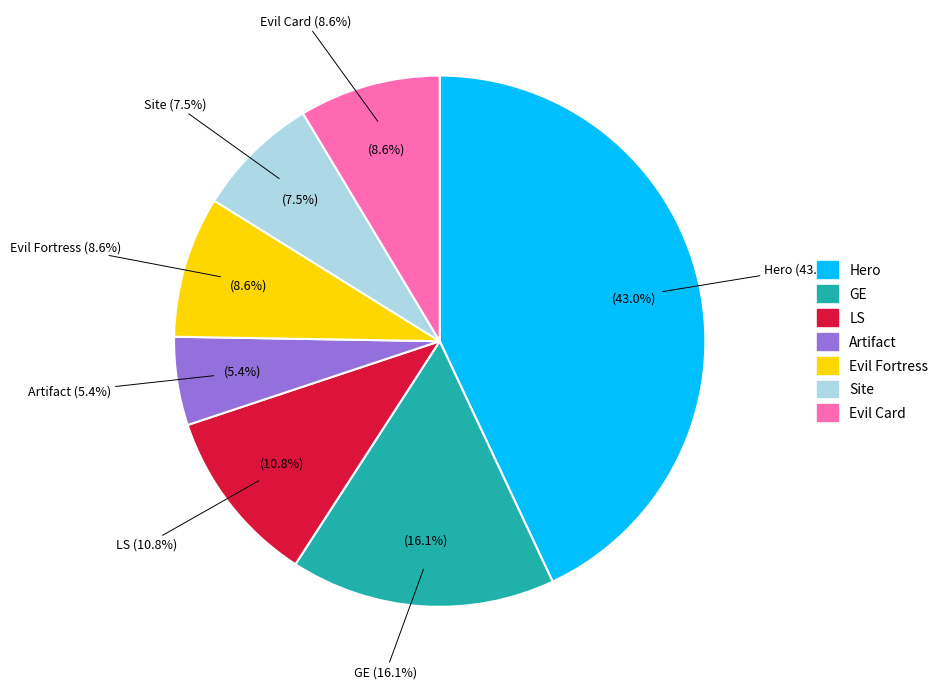

Is there a majority slice in this chart?

No